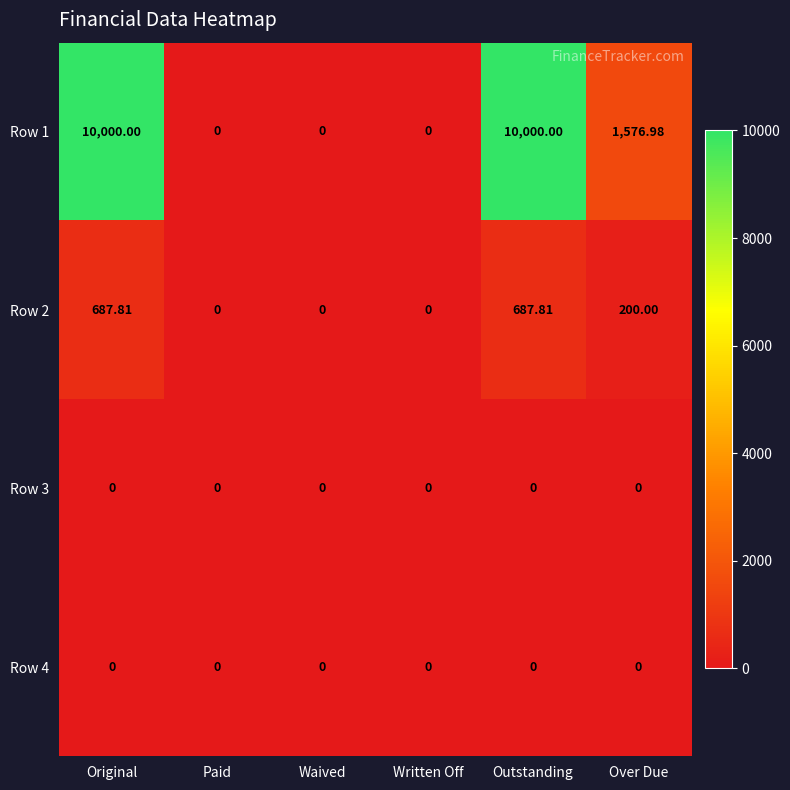

Reading left to right, transcribe all the data shown in this chart.

Row 1: Original=10000.0	Paid=0.0	Waived=0.0	Written Off=0.0	Outstanding=10000.0	Over Due=1577.0
Row 2: Original=687.8	Paid=0.0	Waived=0.0	Written Off=0.0	Outstanding=687.8	Over Due=200.0
Row 3: Original=0.0	Paid=0.0	Waived=0.0	Written Off=0.0	Outstanding=0.0	Over Due=0.0
Row 4: Original=0.0	Paid=0.0	Waived=0.0	Written Off=0.0	Outstanding=0.0	Over Due=0.0